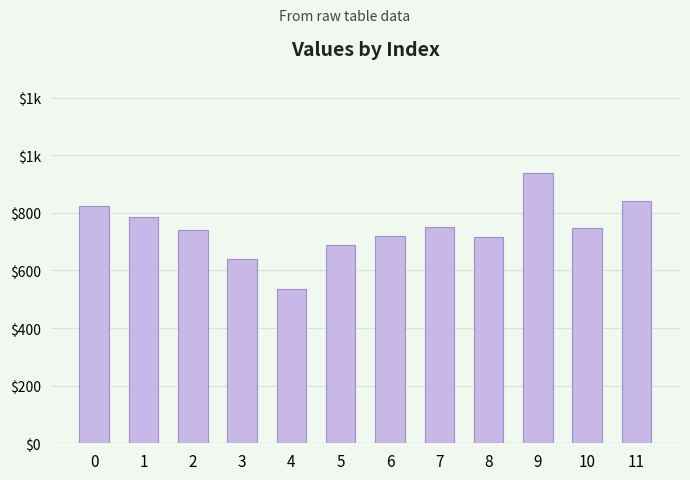

Where is the data nearest to the value 736?

2